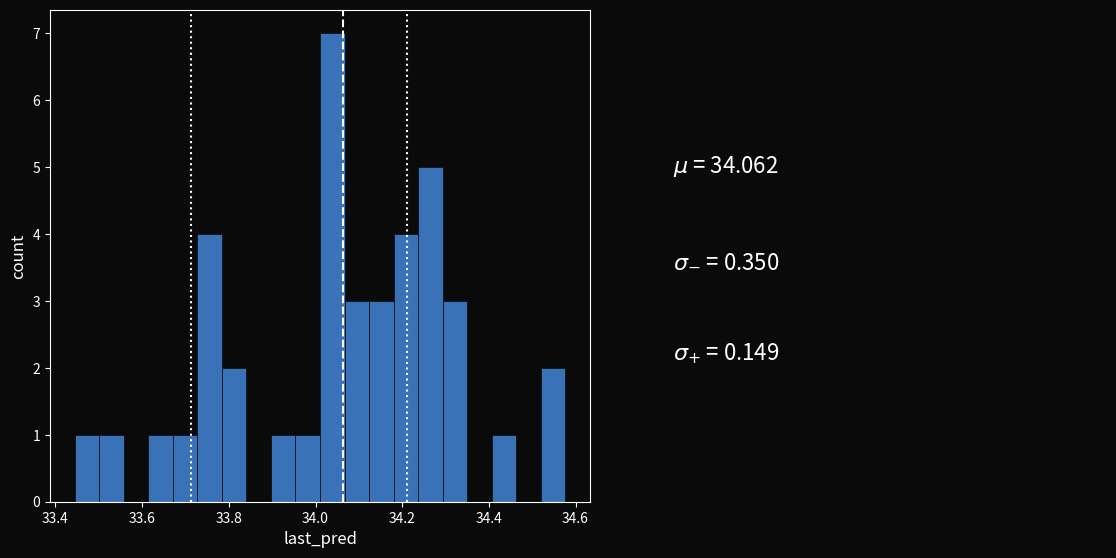

Read against the x-axis, roughly where is the centre of the tallest bar?

34.04